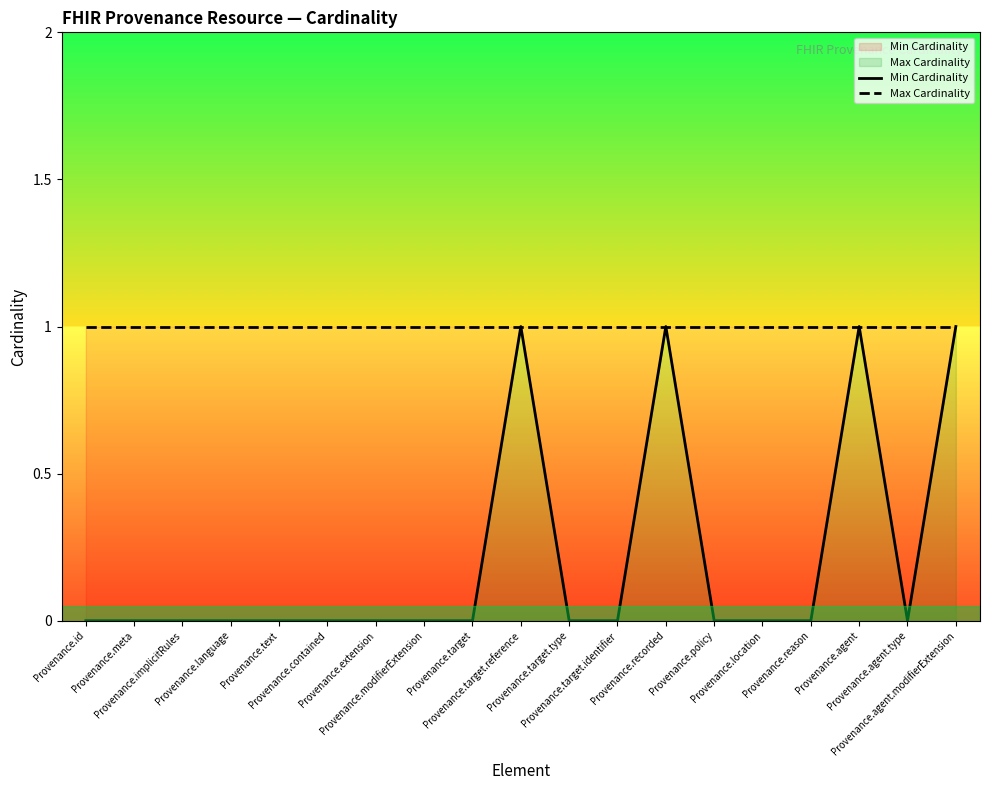

Which series has the largest total across all categories?

Max Cardinality